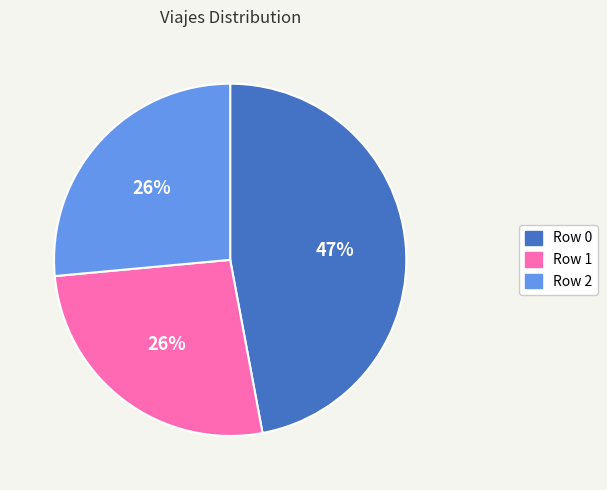

Is it true that Row 2 is 26% of the pie?

True